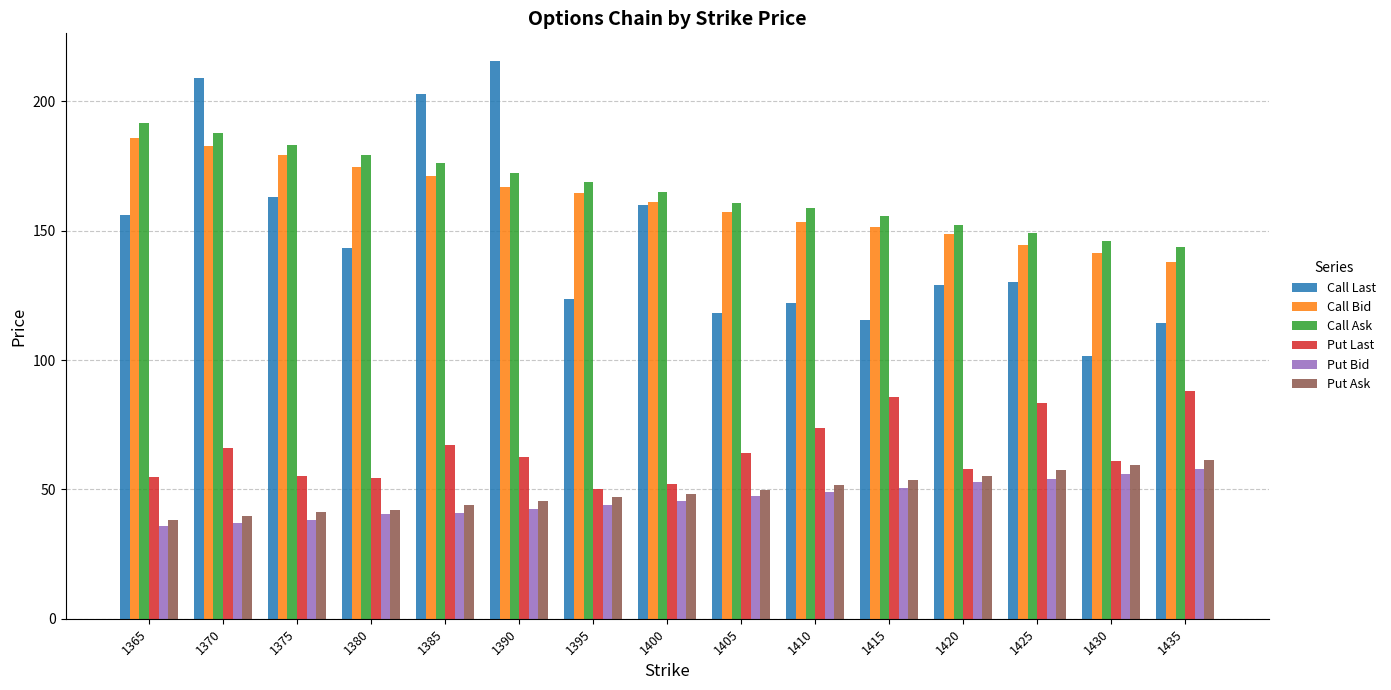

At 1415, list the series in order from smallest to largest.

Put Bid, Put Ask, Put Last, Call Last, Call Bid, Call Ask